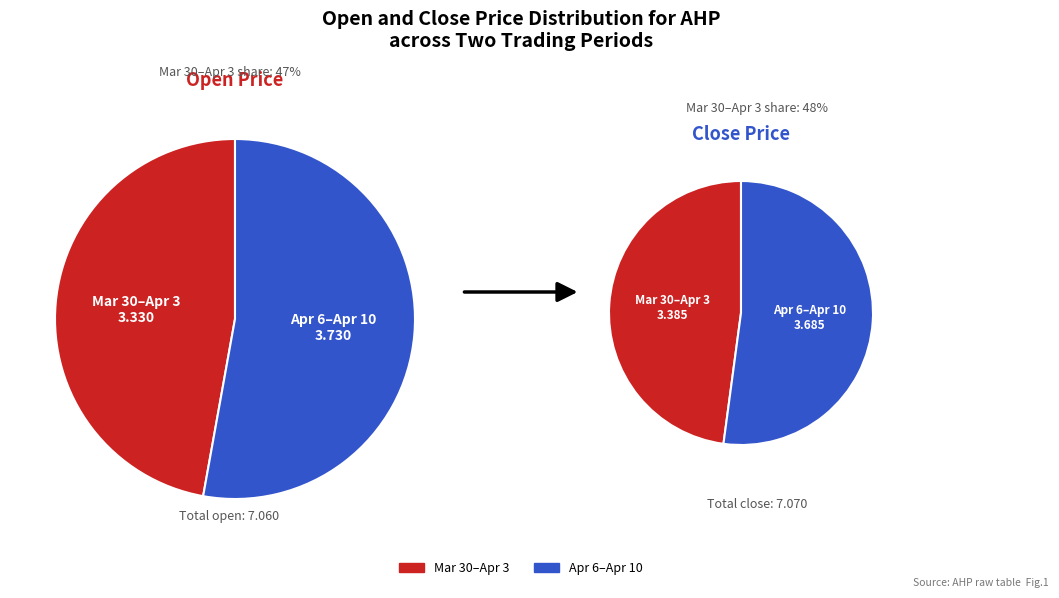

Rank the series by their maximum value, from lowest to highest.

close, open